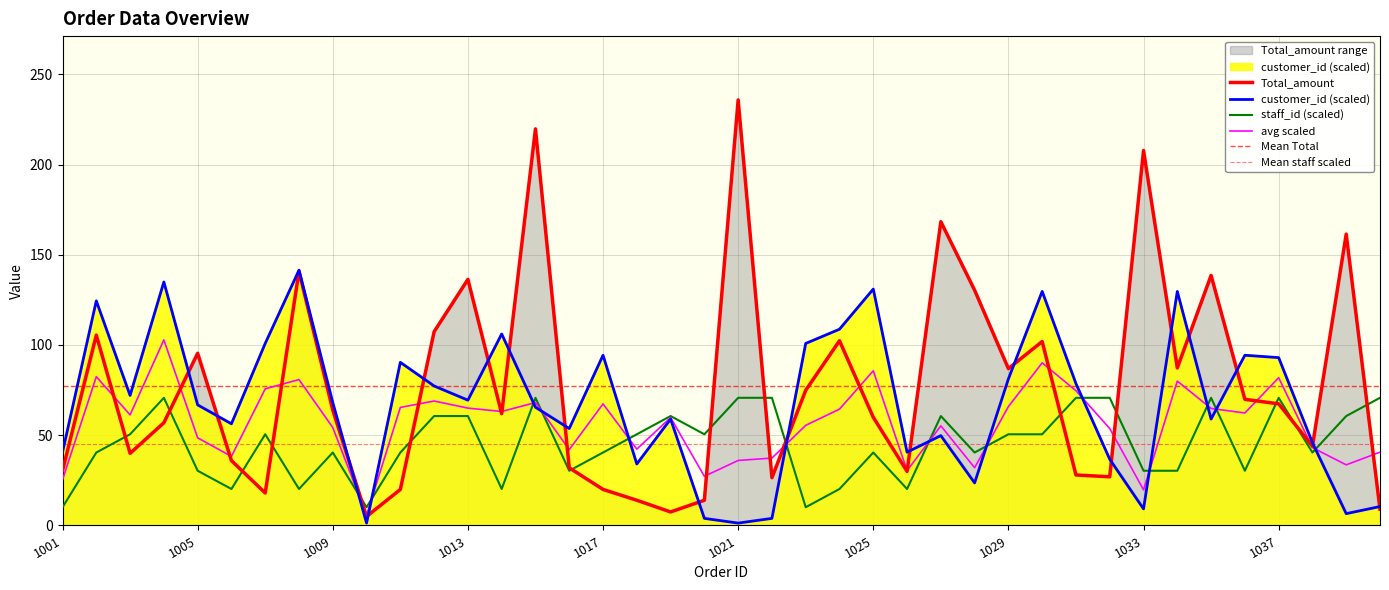

What is the difference between the highest and lowest values at 1025?

90.6